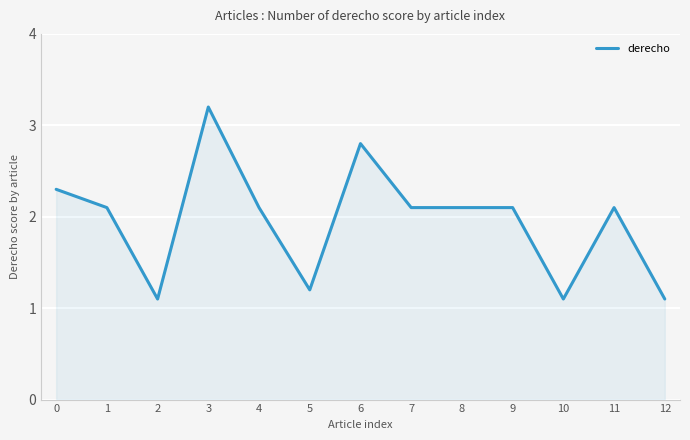

The chart shows a value of 1.1 at 12. True or false?

True